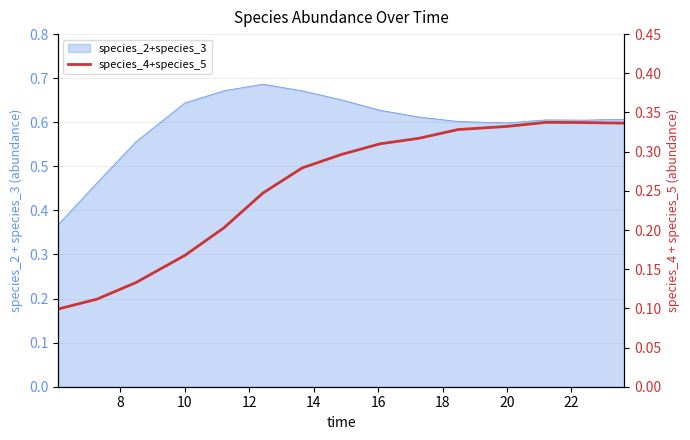

Reading right to left, transcribe all the data shown in this chart.

0.3	0.3	0.3	0.3	0.3	0.3	0.3	0.3	0.3	0.2	0.2	0.2	0.1	0.1	0.1